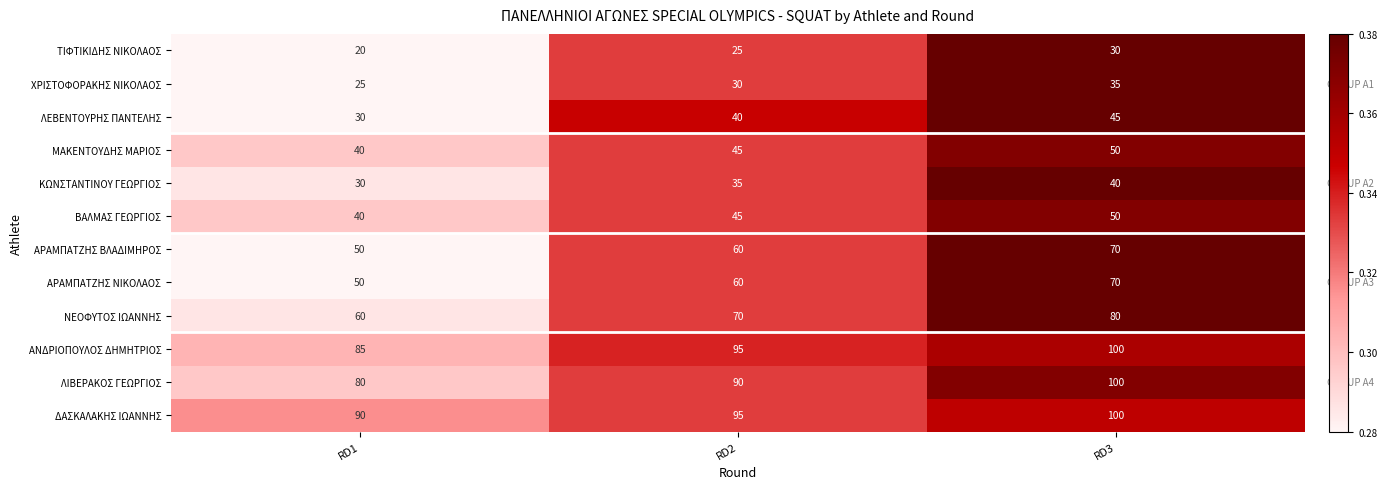

List the labels in order of ΧΡΙΣΤΟΦΟΡΑΚΗΣ ΝΙΚΟΛΑΟΣ value, smallest first.

RD1, RD2, RD3